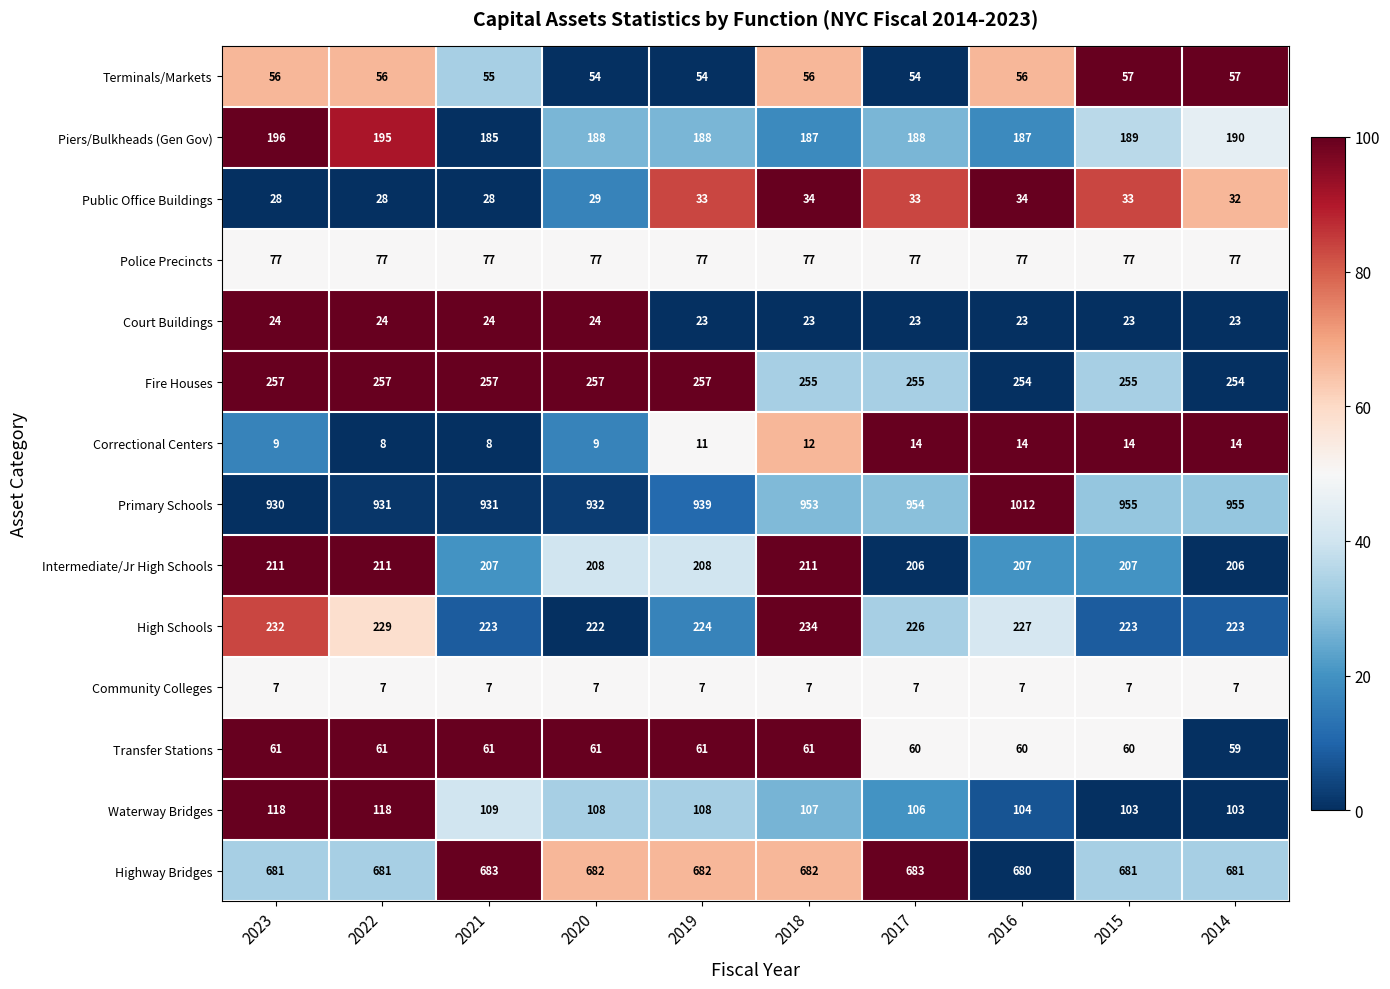

Which series has the largest range (max minus min)?

Primary Schools